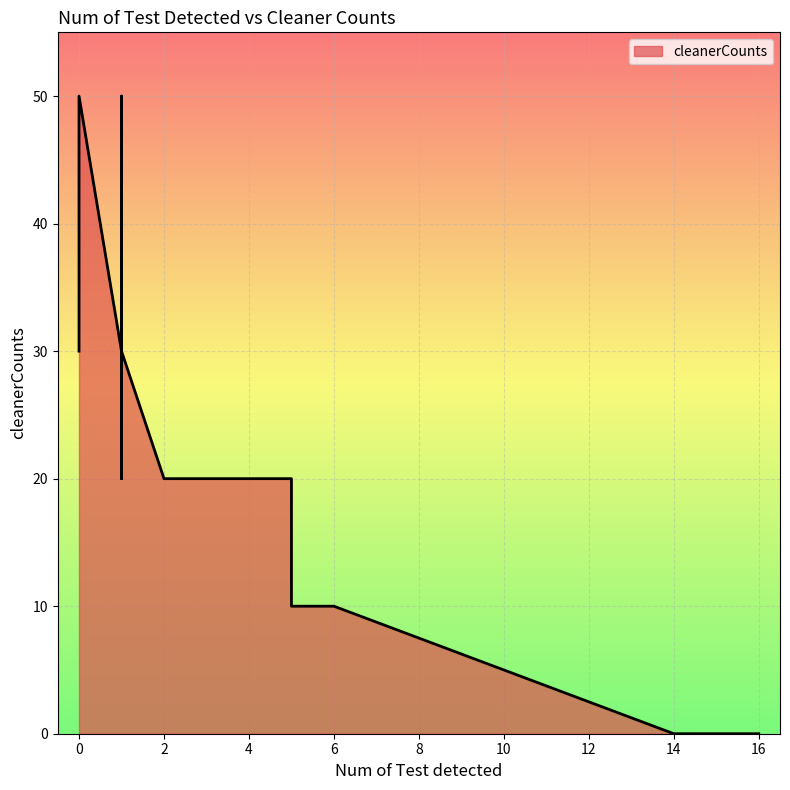

How many values are above zero?

17